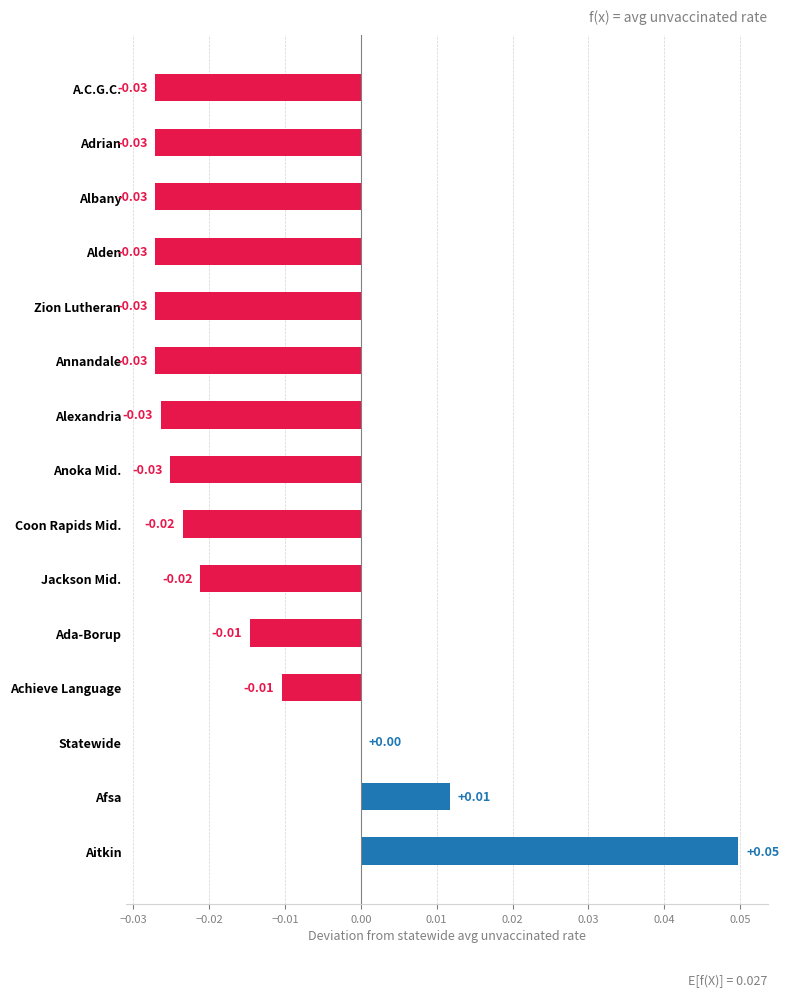

How many distinct data groups are displayed?

1